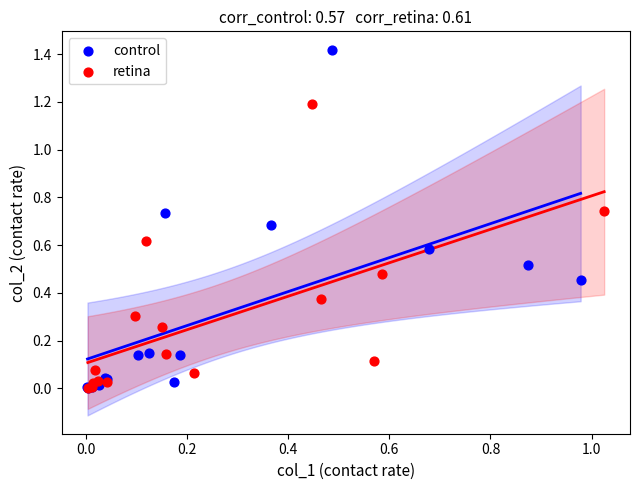

Which series has the largest Y range (max minus min)?

control